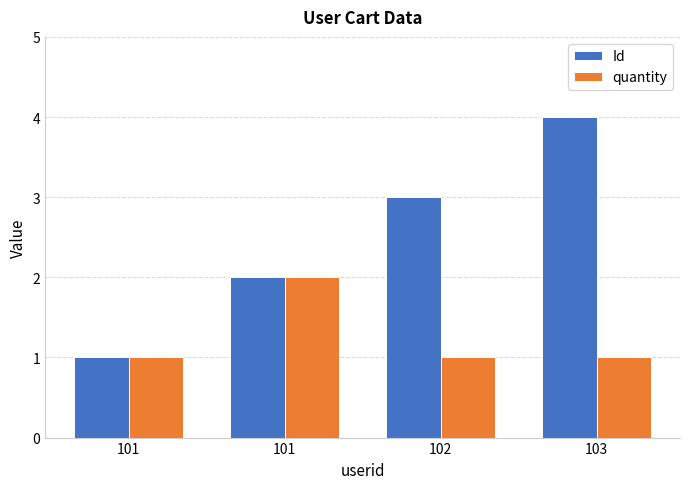

How many categories are shown in the chart?

4